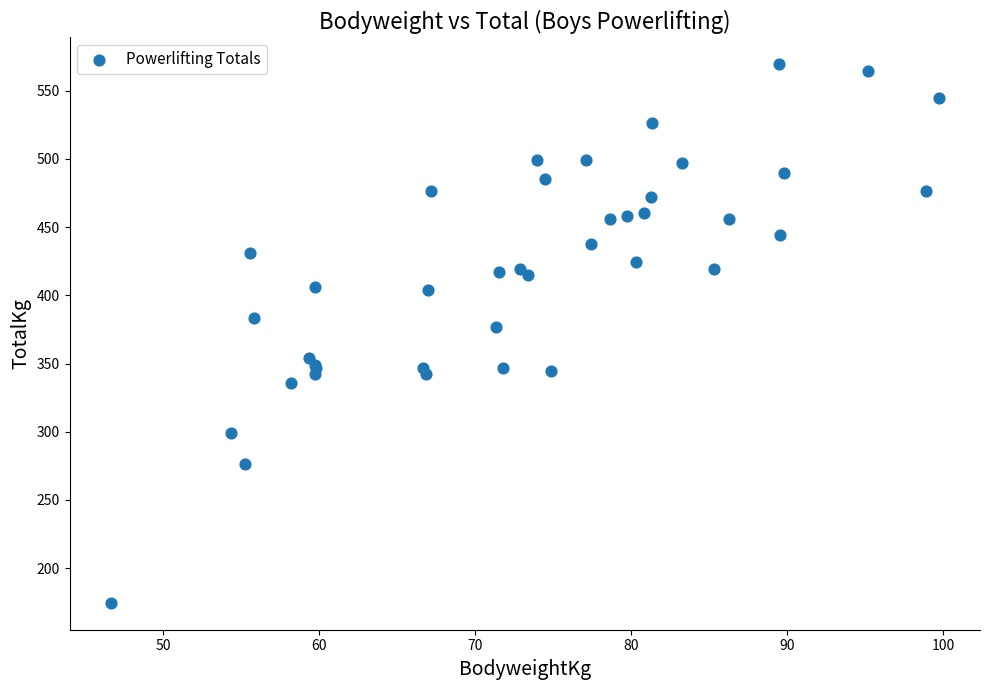

What Y value in the scatter plot is closest to 371?

376.5